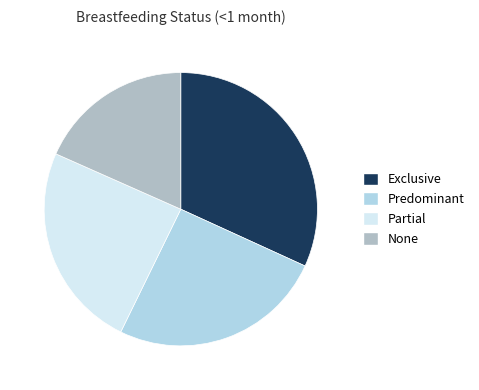

Combined, do Predominant and Partial account for over 50%?

No